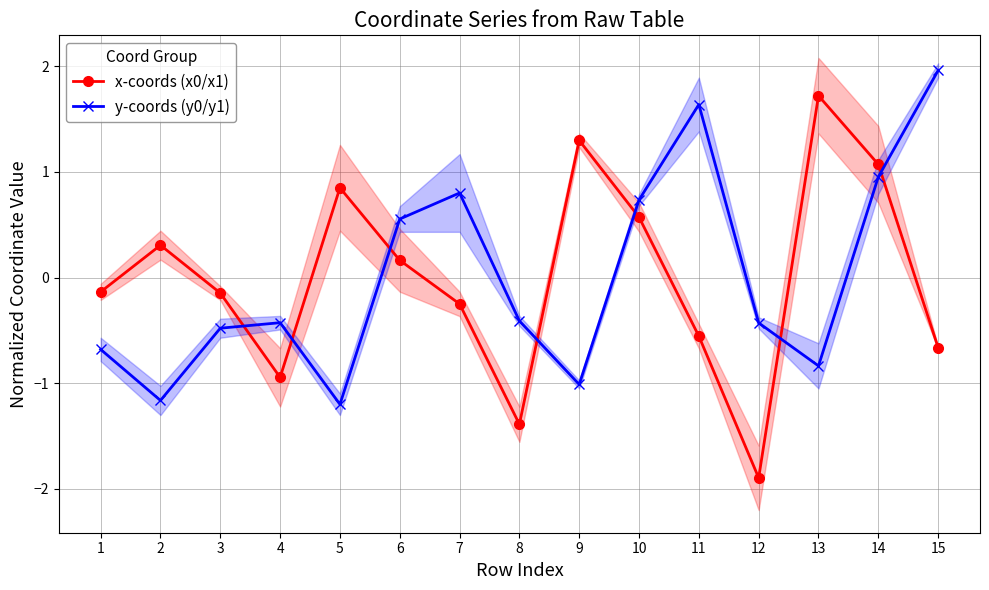

Which series ends up on top after the final intersection of y-coords (y0/y1) and x-coords (x0/x1)?

y-coords (y0/y1)